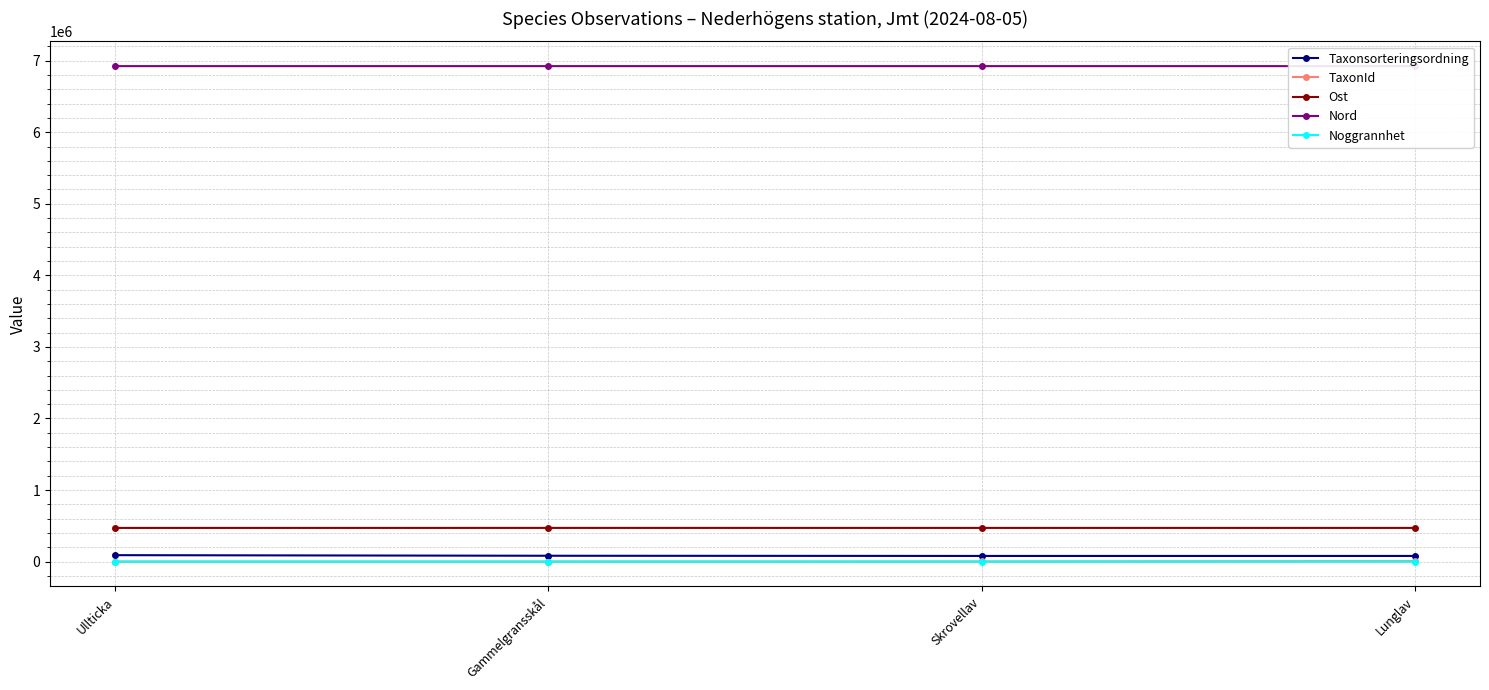

What is the sum of all Taxonsorteringsordning values?

332082